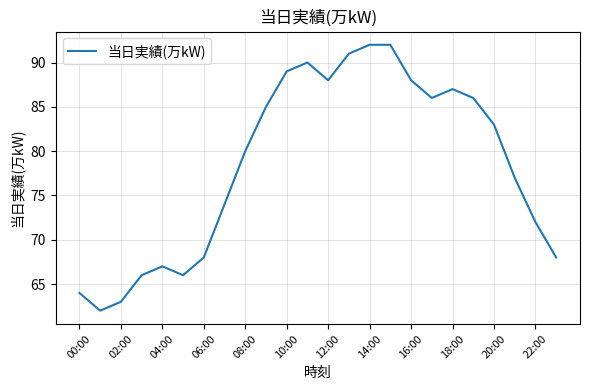

What is the maximum value shown in the chart?

92